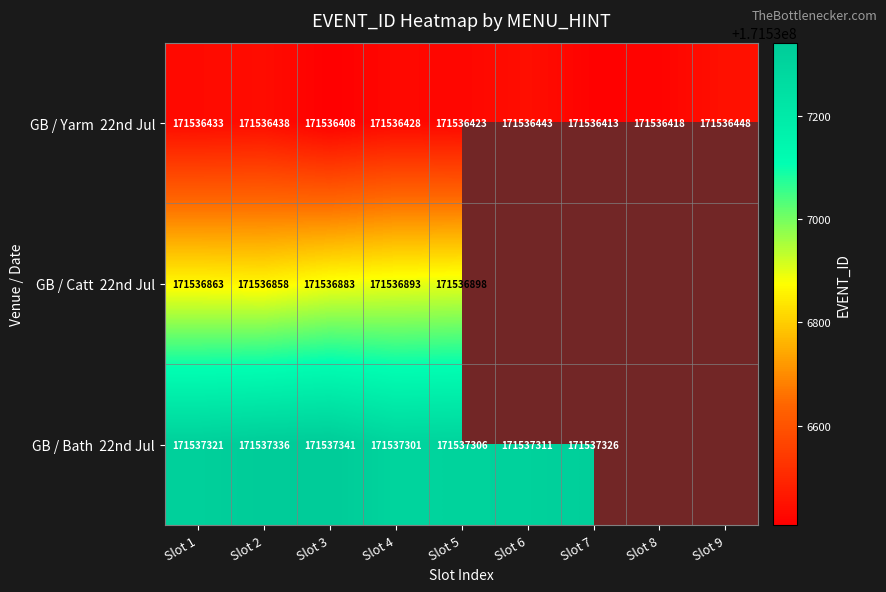

What is the difference between the highest and lowest values at Slot 2?

898